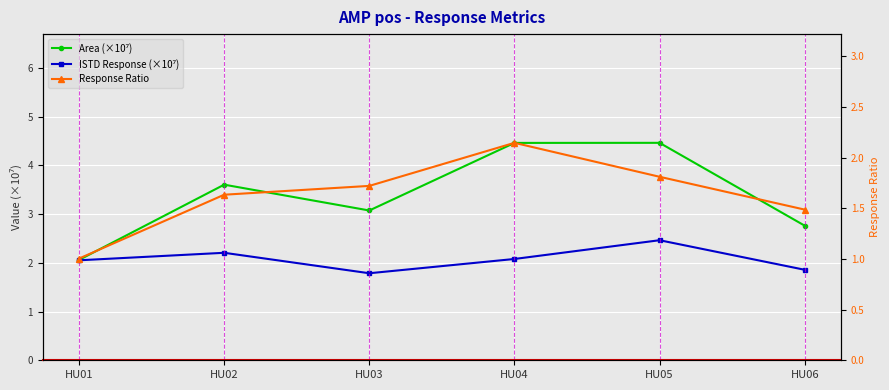

How many times do Response Ratio and ISTD Response (×10⁷) cross each other?

2